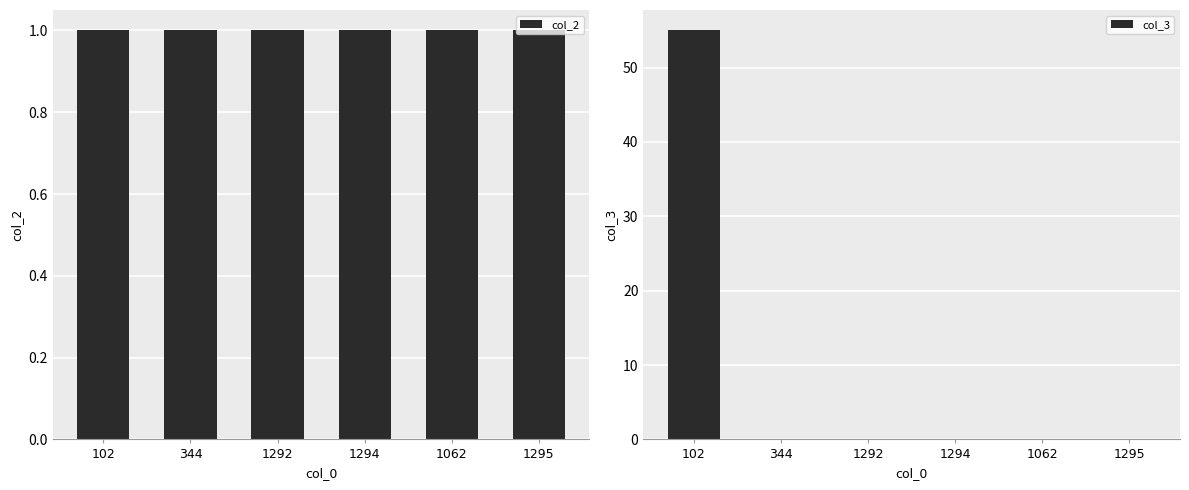

Is it true that col_2 equals 2 at 344?

False